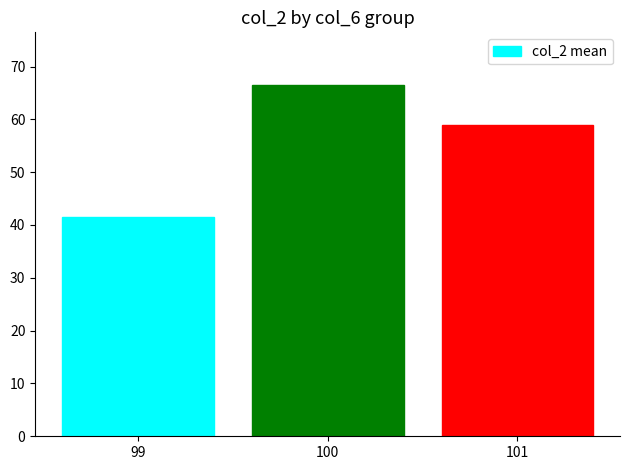

Reading left to right, list all the values displayed in this chart.

41.5	66.5	59.0